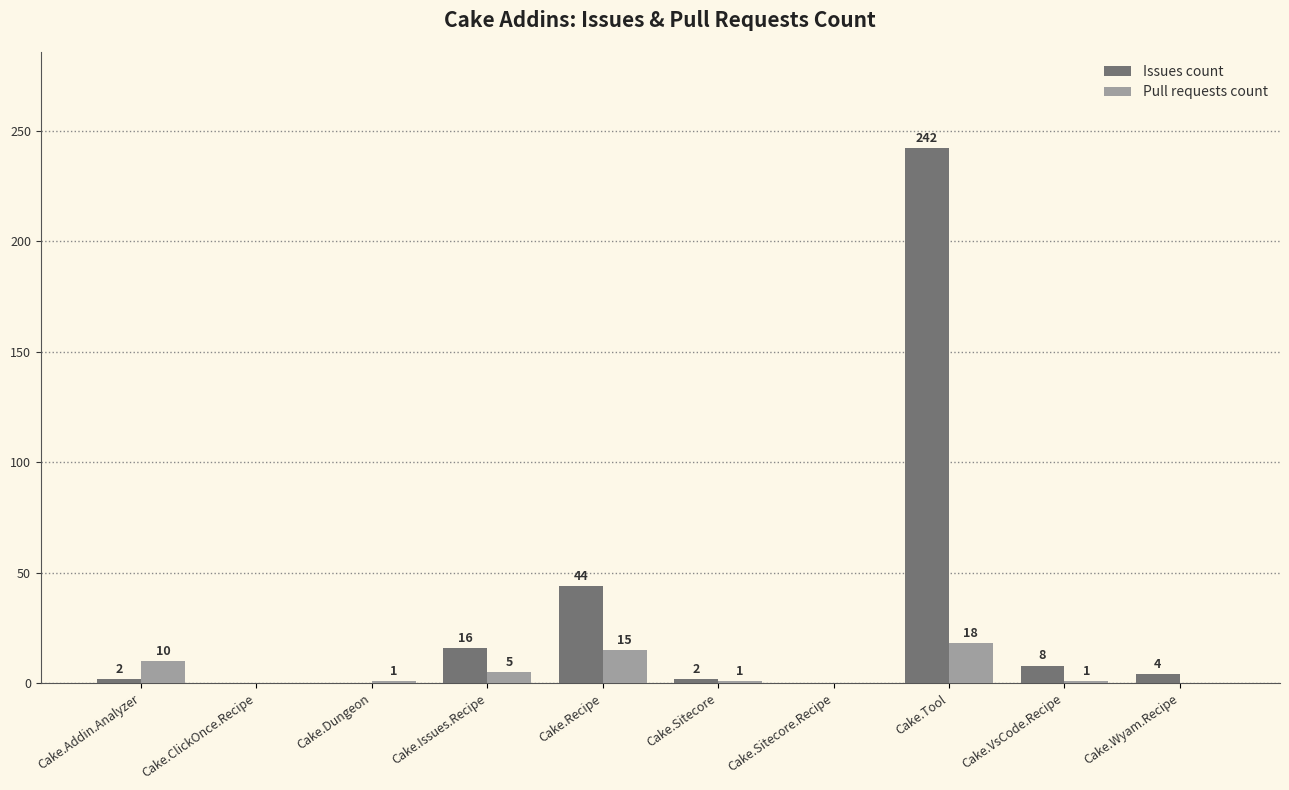

Which series has the largest total across all categories?

Issues count